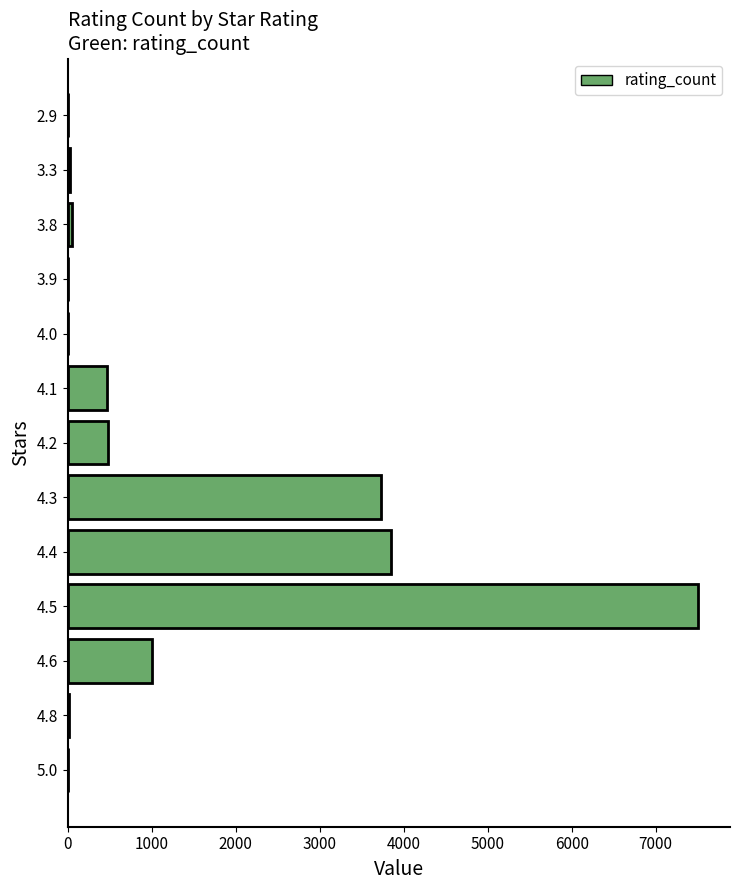

Is it true that the value at 4.4 is 2205?

False